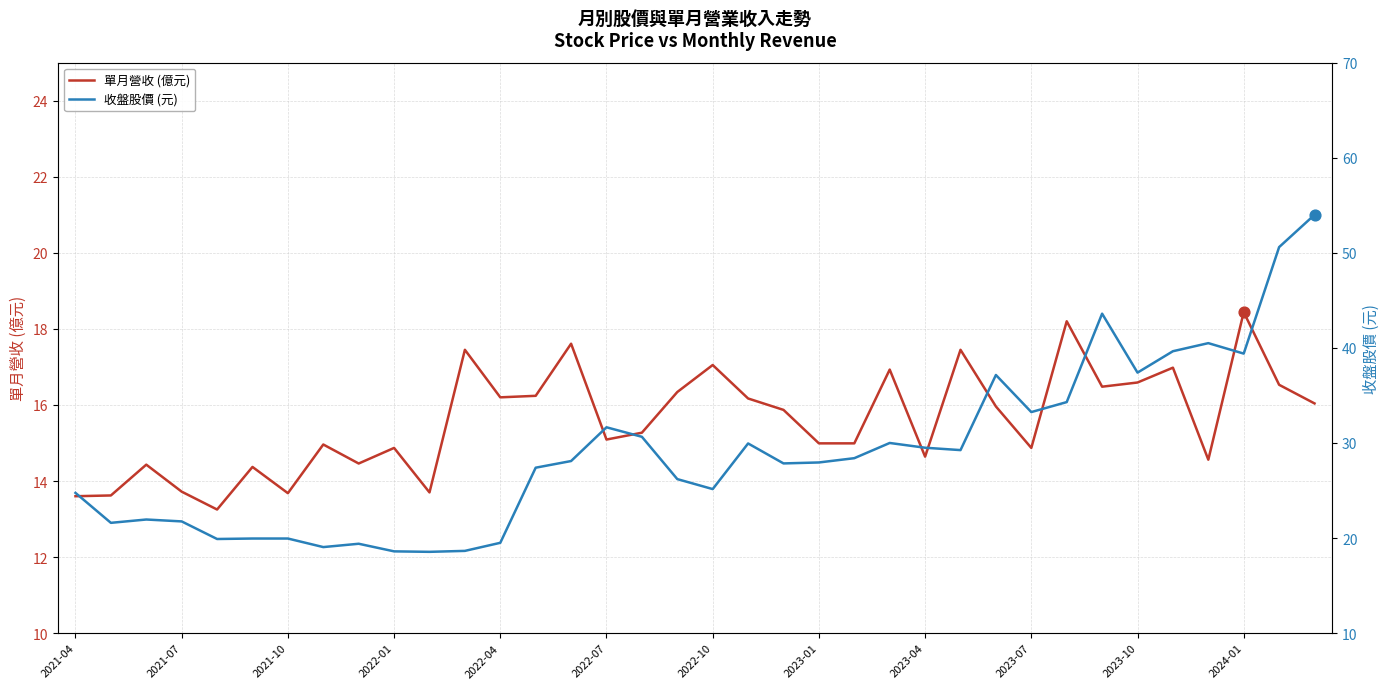

Which series has the largest Y range (max minus min)?

收盤股價 (元)